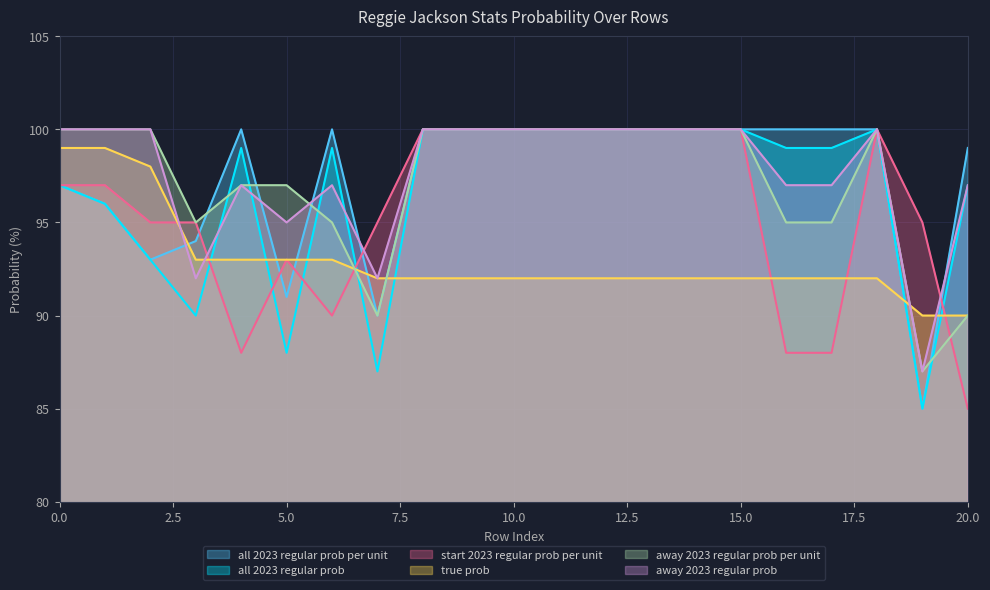

How many interior local peaks does the all 2023 regular prob per unit series have?

2